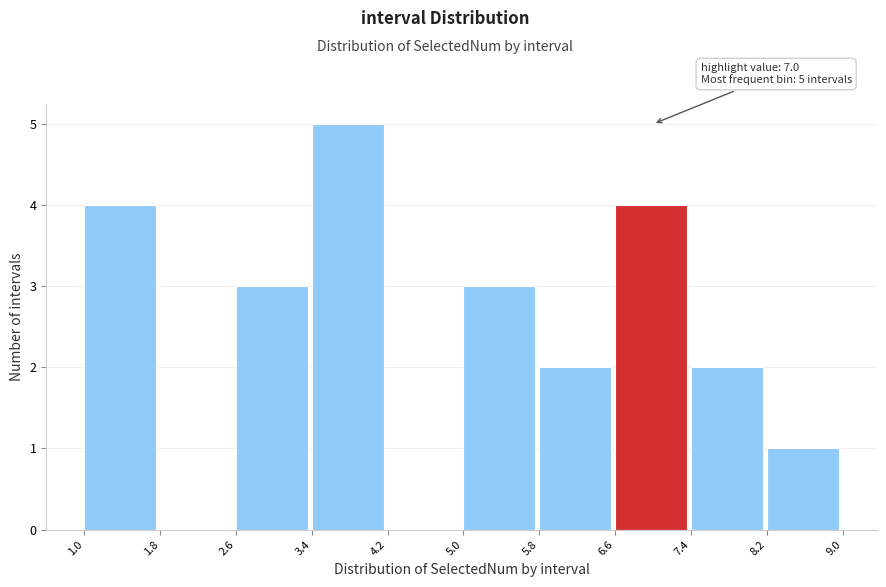

Over which range of the x-axis is the bar tallest?

3.4 to 4.2